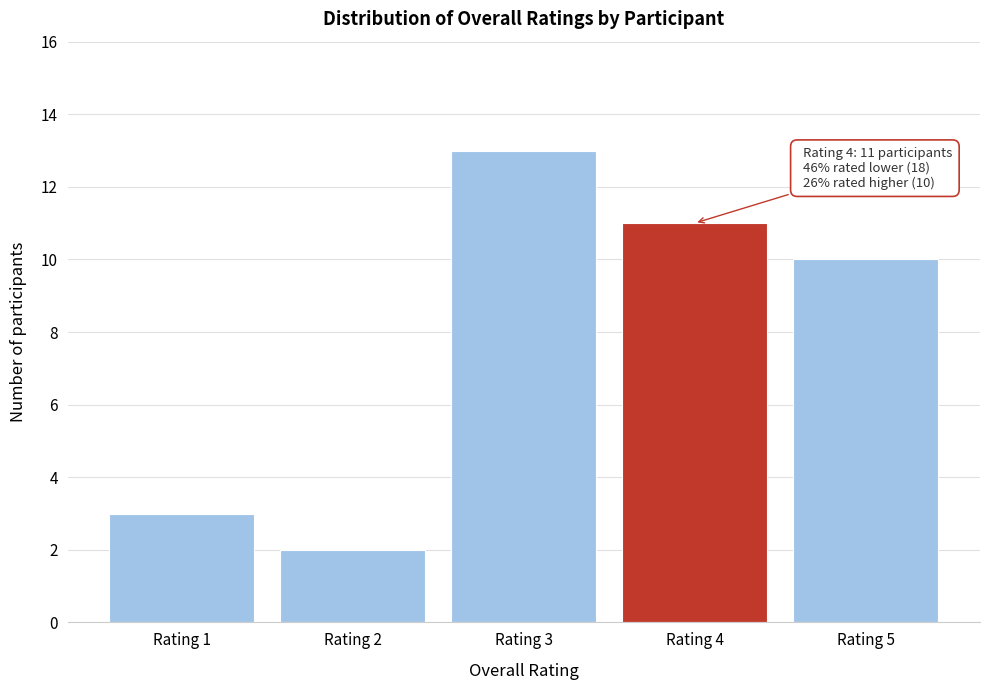

Reading left to right, transcribe all the data shown in this chart.

Rating 1=3	Rating 2=2	Rating 3=13	Rating 4=11	Rating 5=10